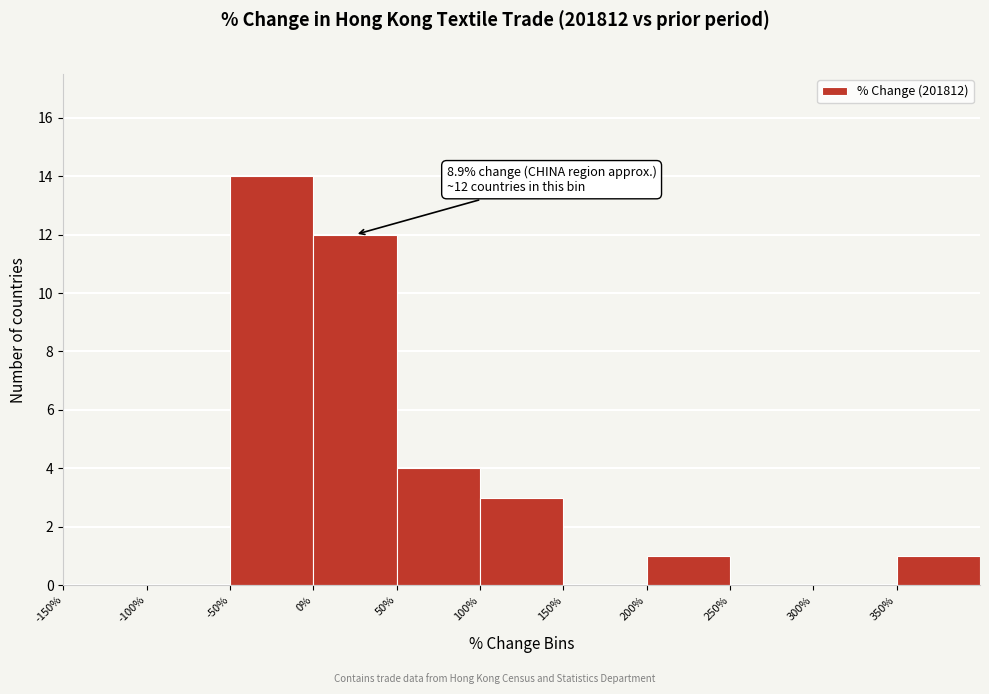

Over which range of the x-axis is the bar tallest?

-50 to 0